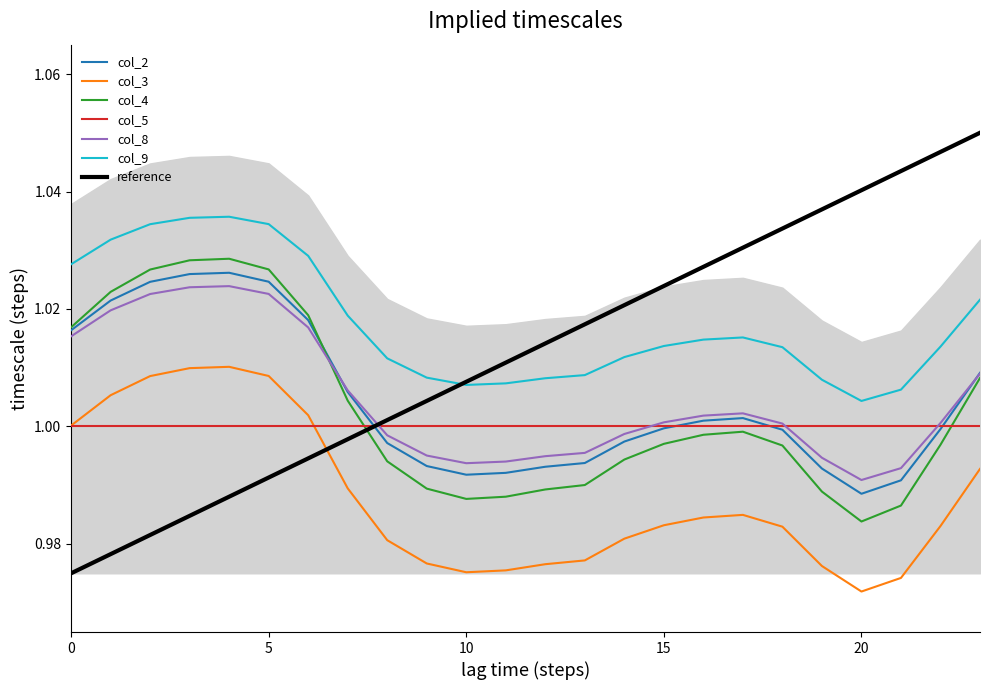

The reference series shows 0.3 at 10. True or false?

False